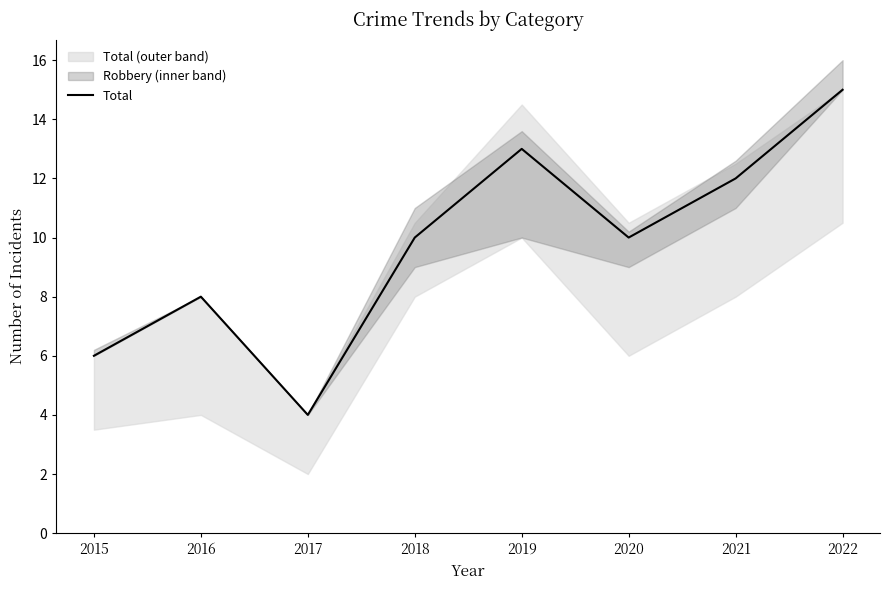

What is the maximum value shown in the chart?

15